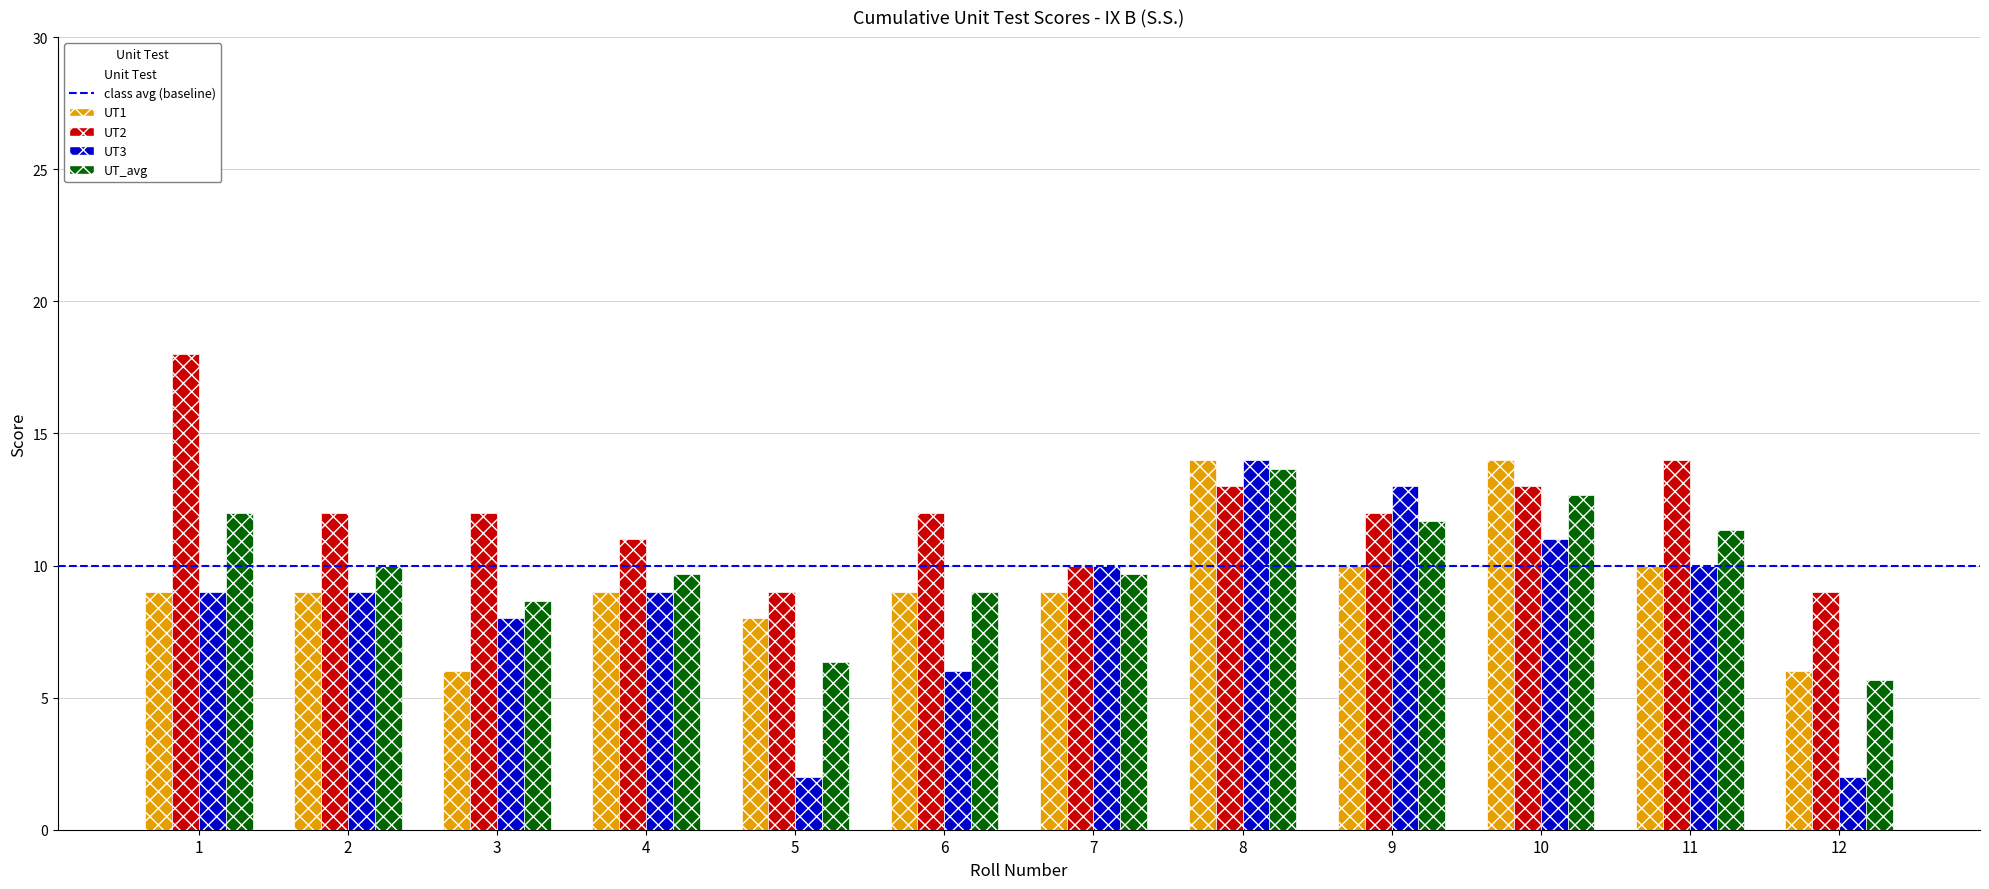

How many bars are there in total?

48